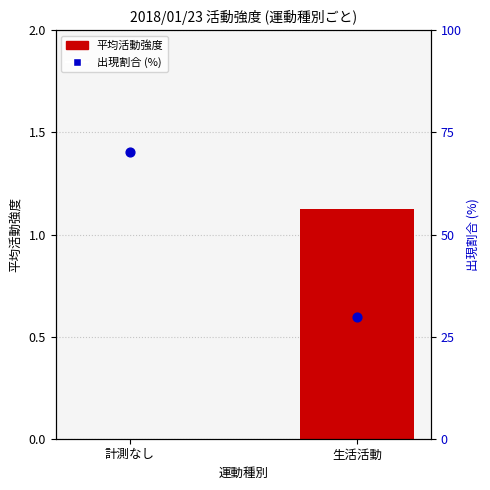

What are all the series names shown in the legend?

平均活動強度, 出現割合 (%)